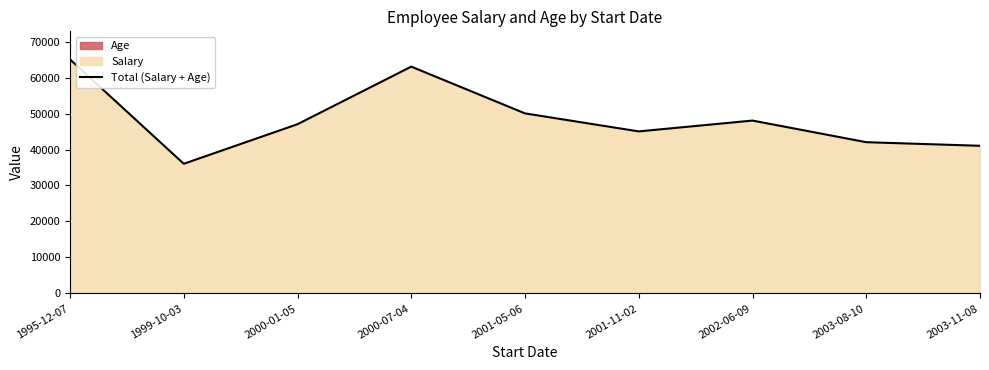

What is the smallest value displayed?

36030